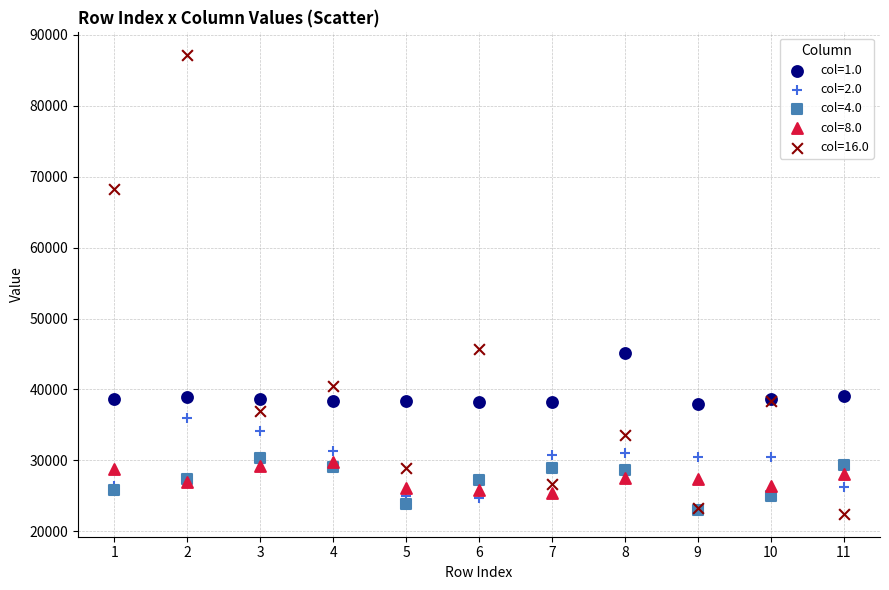

What are all the series names shown in the legend?

col=1.0, col=2.0, col=4.0, col=8.0, col=16.0